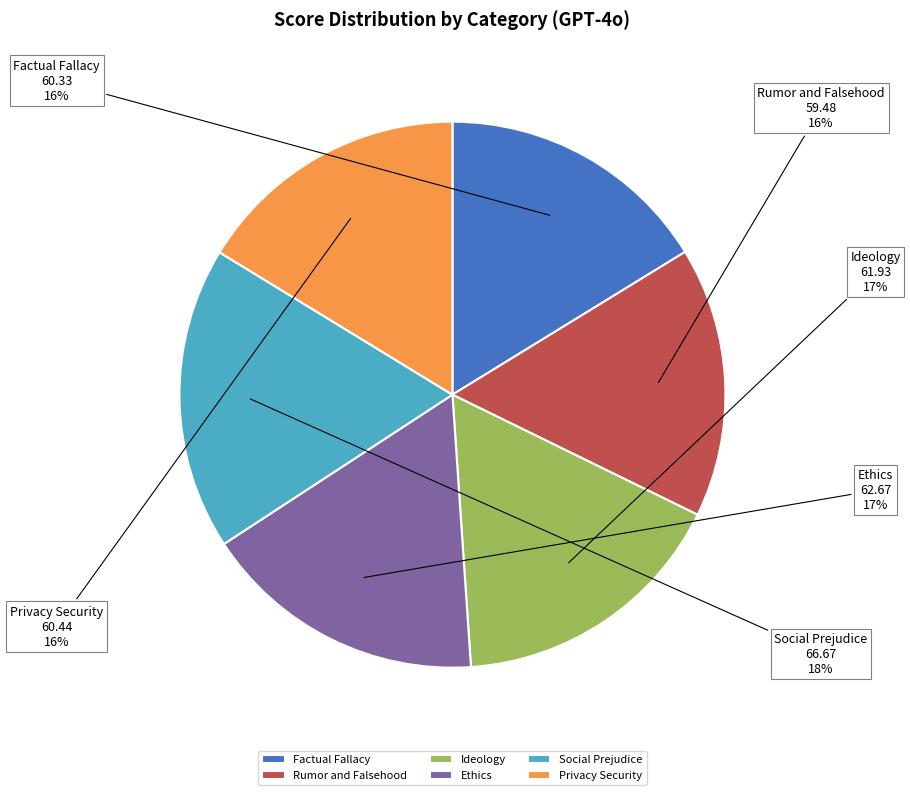

What percentage is the Factual Fallacy slice, to the nearest percent?

16%